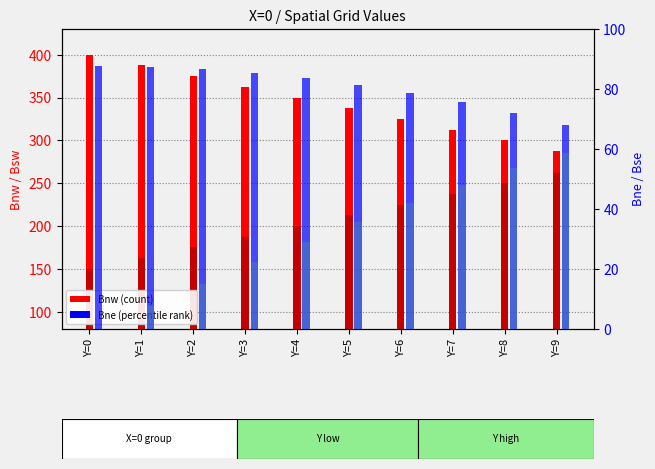

What is the difference between the second highest and minimum values in the Bsw series?

99.9